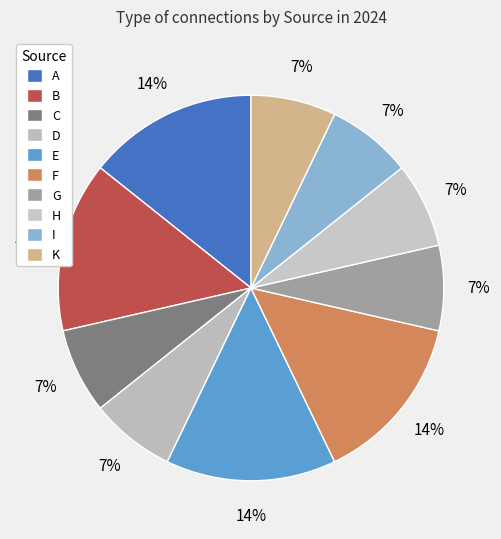

Count the number of slices in the pie.

10